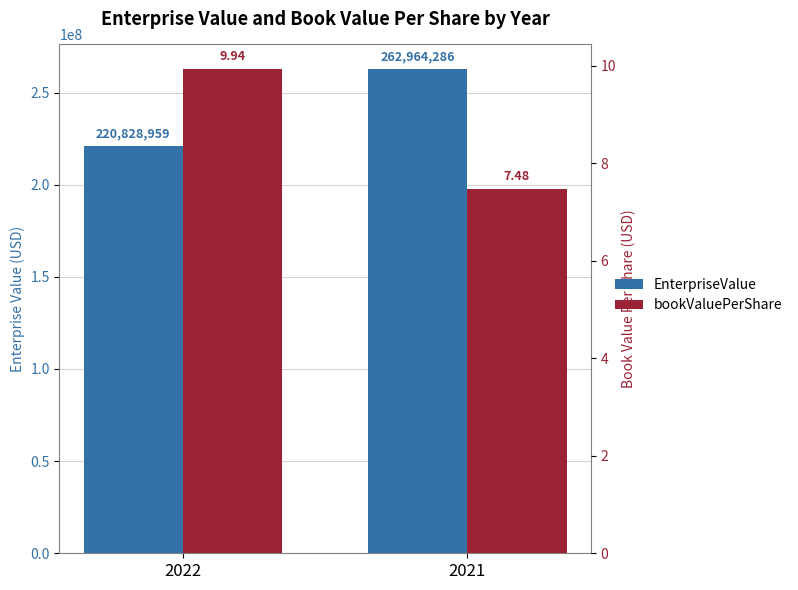

How many values in the EnterpriseValue series are below 262964286?

1